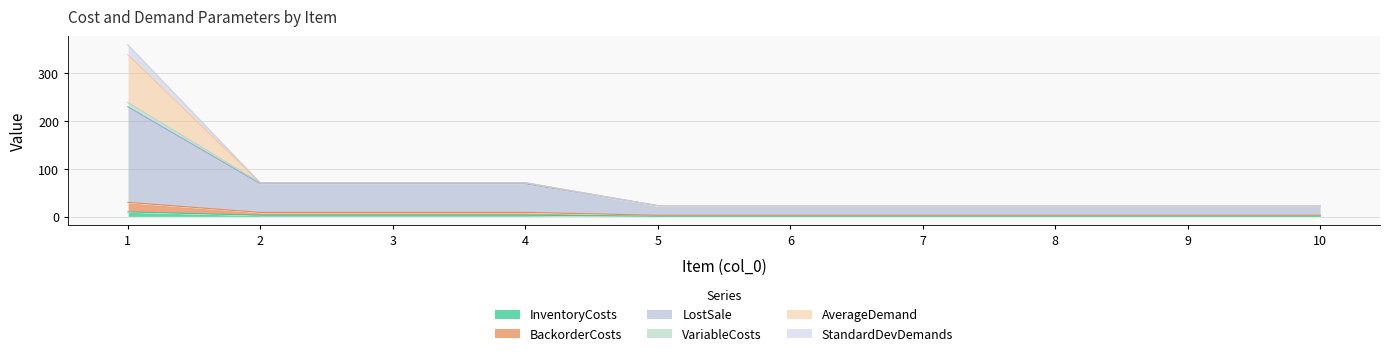

True or false: InventoryCosts and VariableCosts intersect in this chart.

False